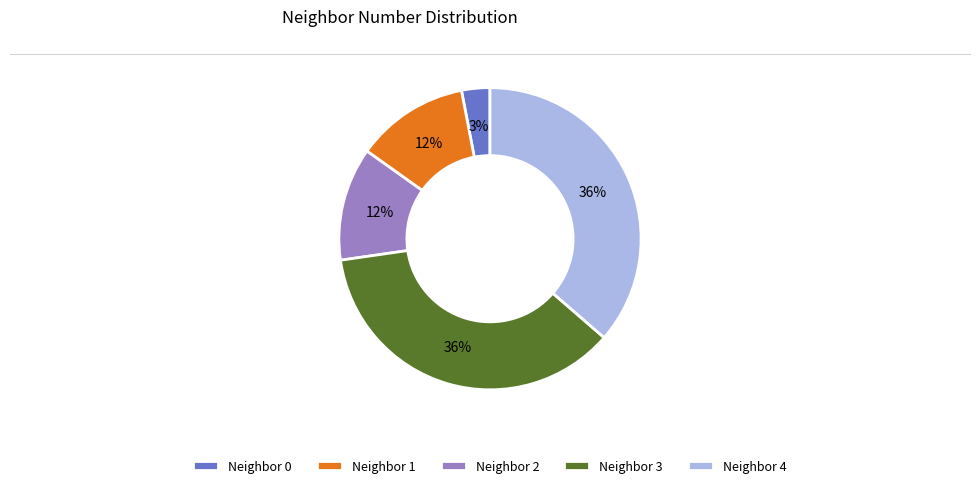

What is the smallest slice in the pie chart?

Neighbor 0